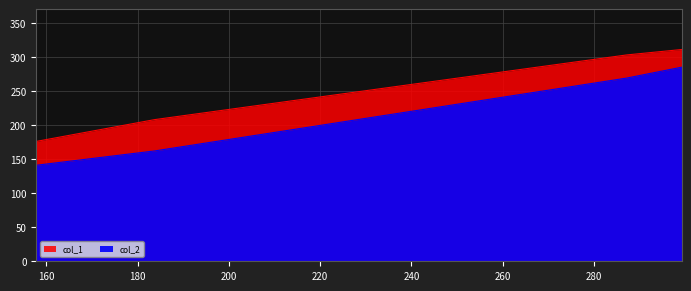

True or false: col_2 and col_1 cross at least once.

False